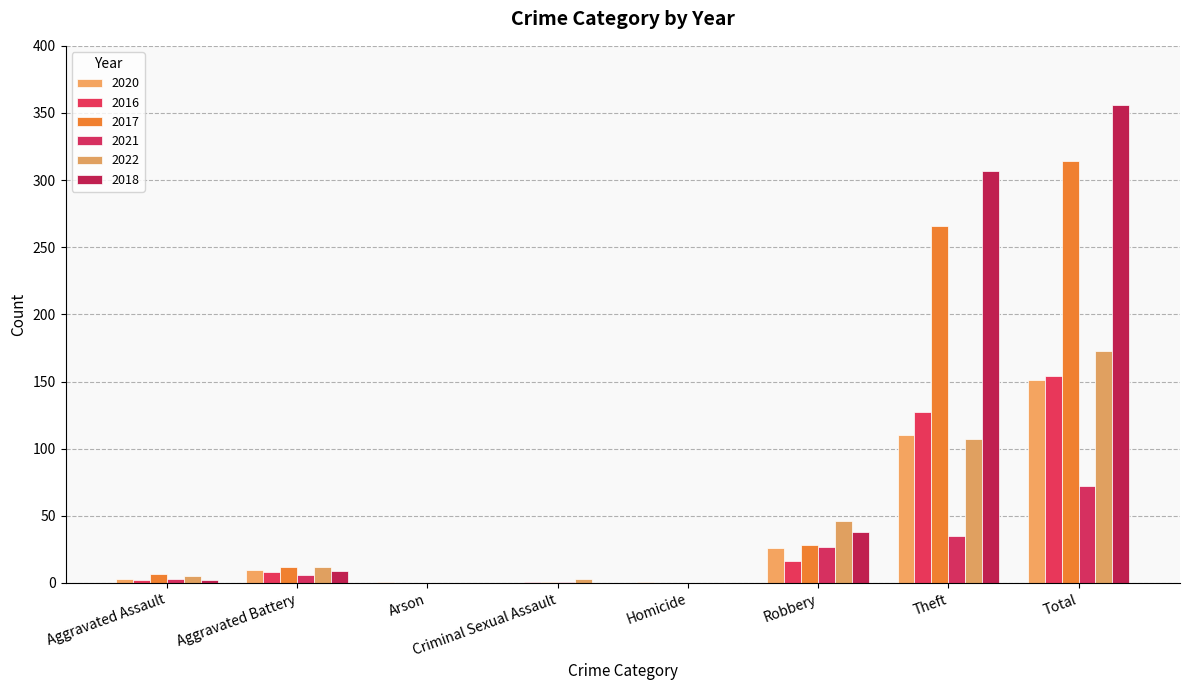

Which category has the highest value in the 2020 series?

Total